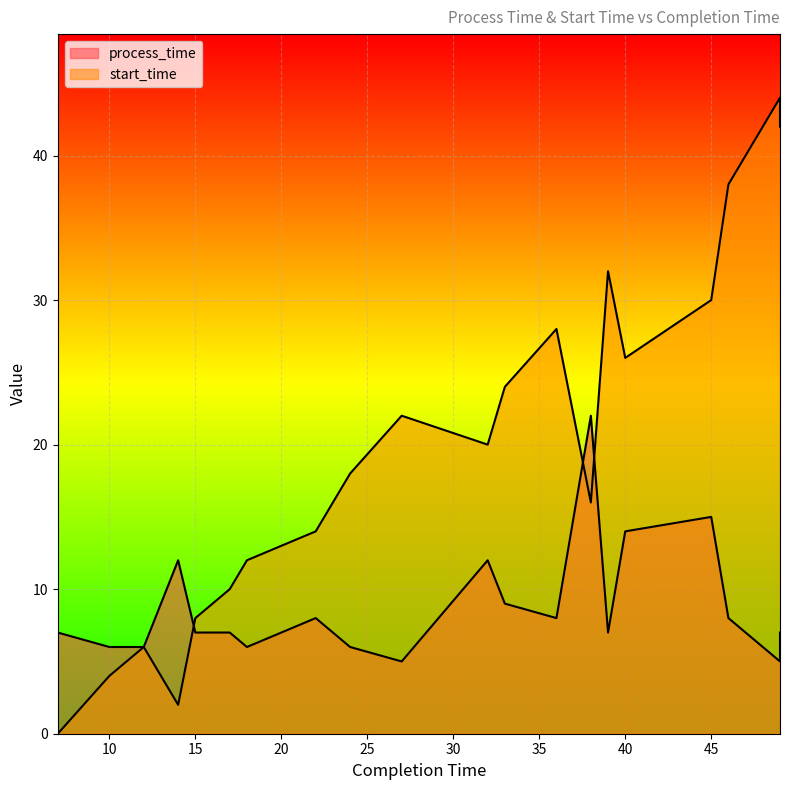

What is the difference between the second highest and second lowest values in the process_time series?

10